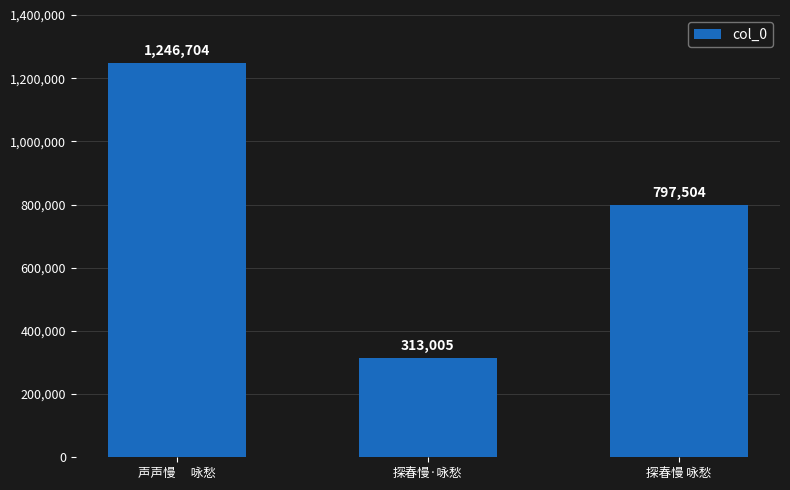

List the labels in order of value, largest first.

声声慢　 咏愁, 探春慢 咏愁, 探春慢·咏愁